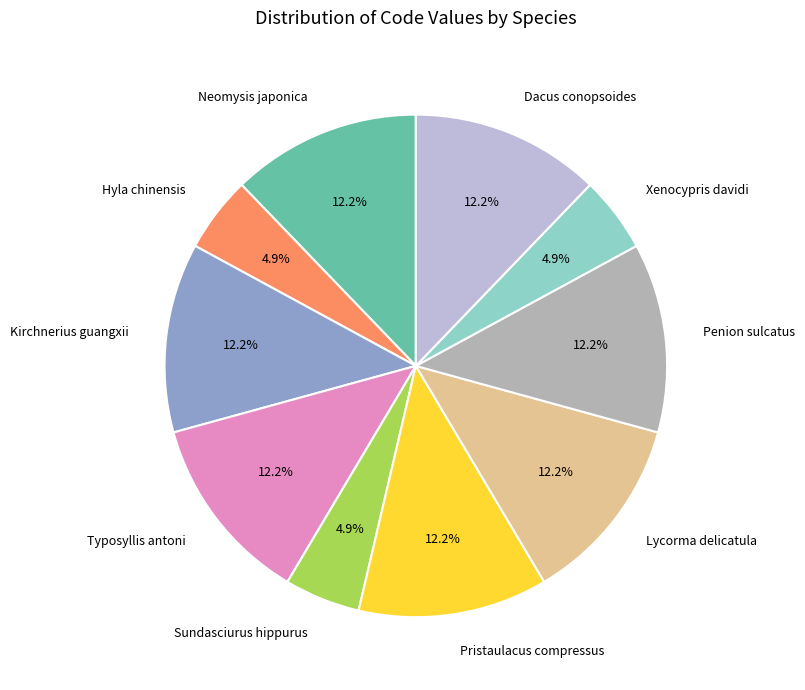

Is Sundasciurus hippurus the majority of the pie?

No